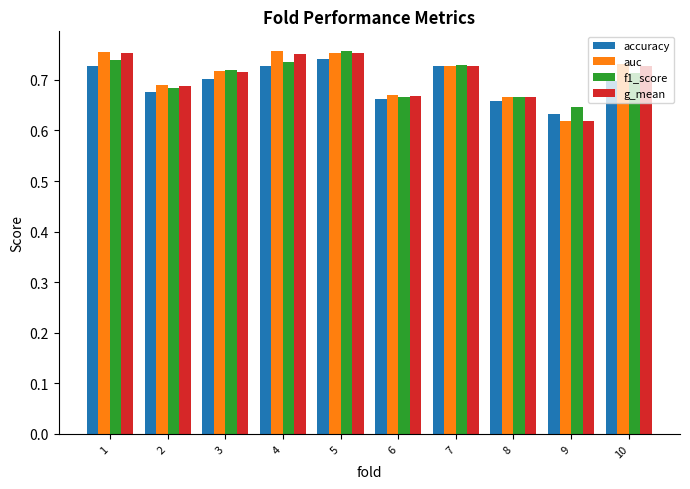

At how many categories does at least one series exceed 0?

10